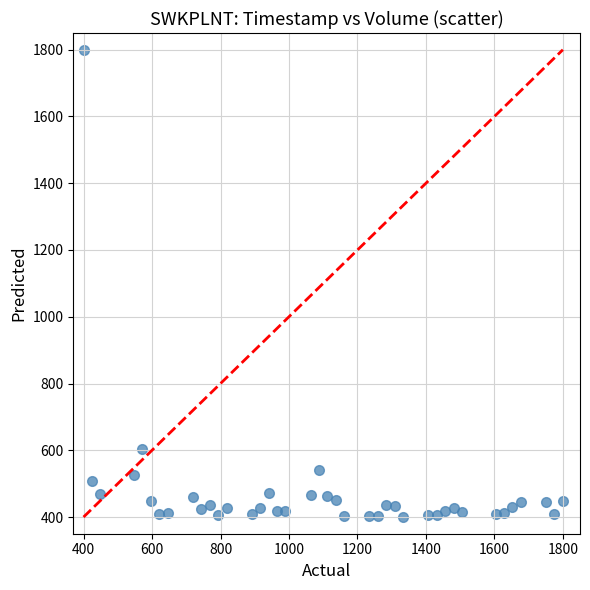

What is the range of X values (max minus min)?

1400.0